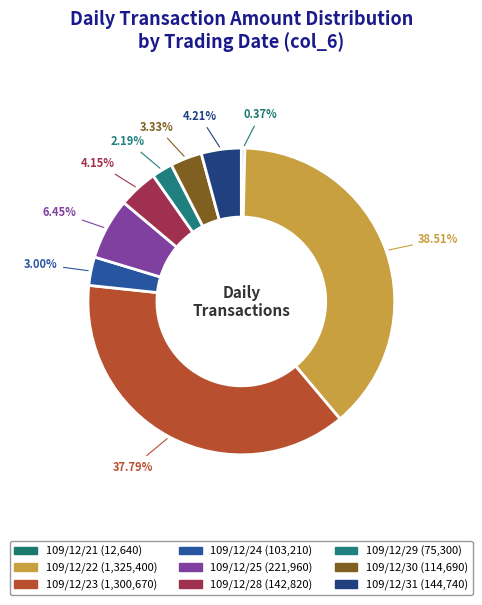

To the nearest percent, what percentage of the pie is 109/12/31?

4%